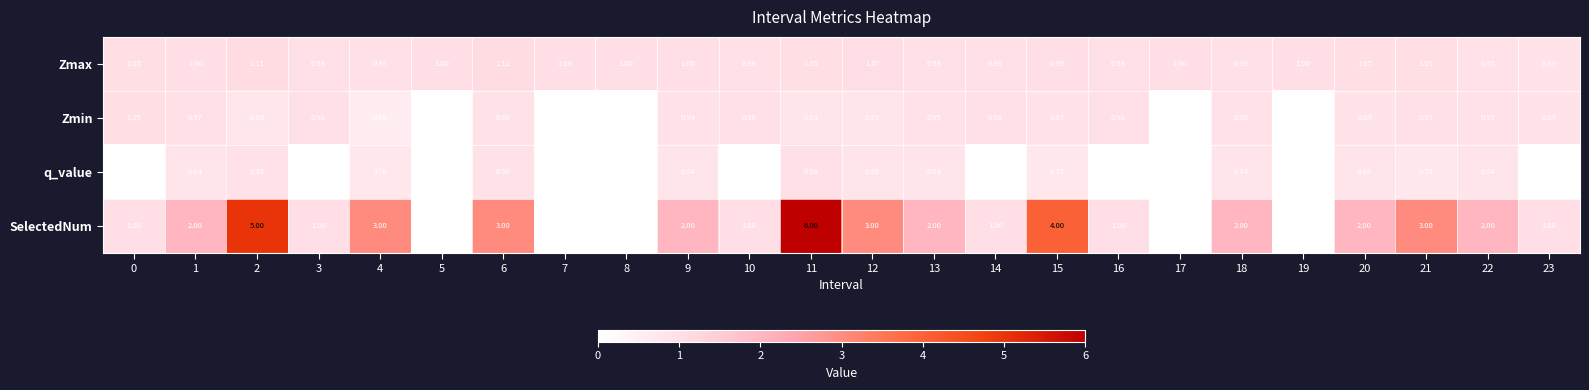

Between 3 and 17, which series saw the biggest shift?

SelectedNum